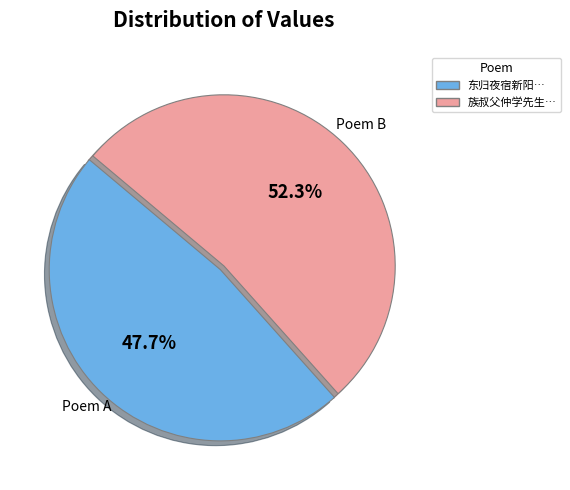

Is there any slice that represents more than half of the pie?

Yes